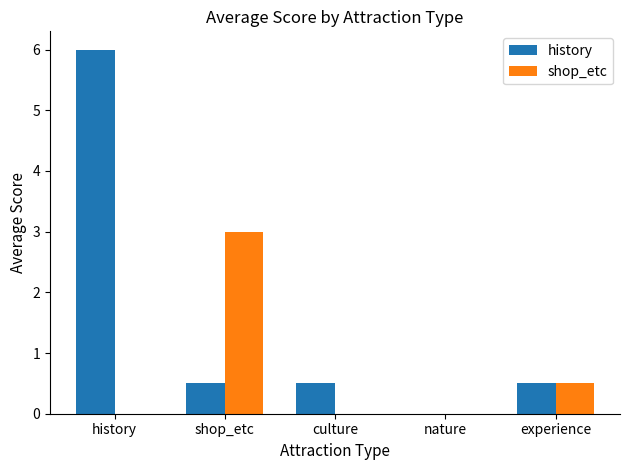

Which series changed the most between shop_etc and culture?

shop_etc